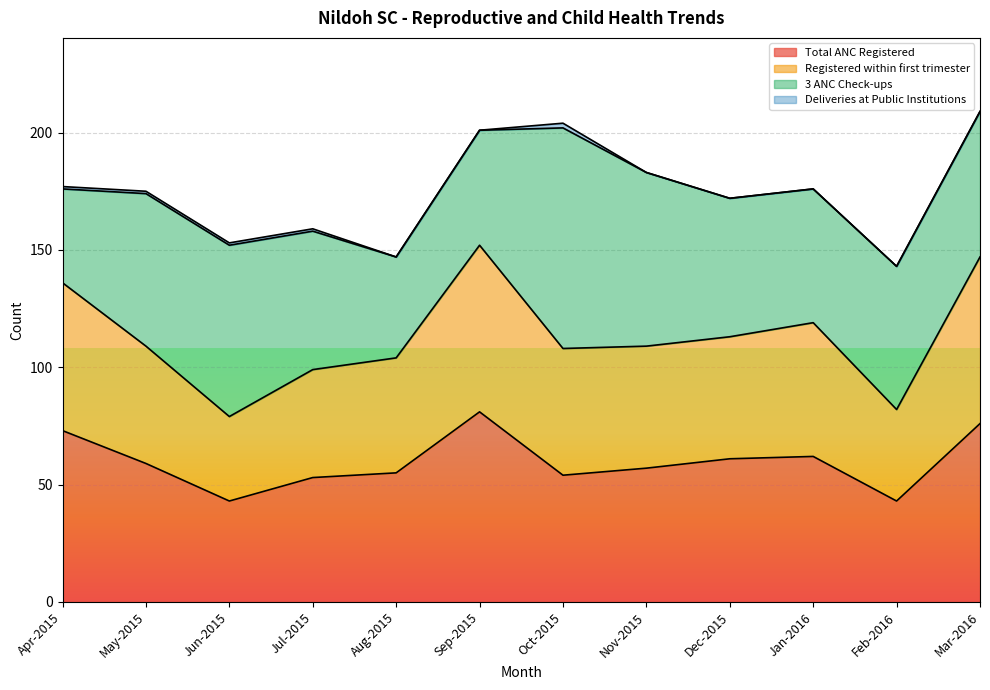

How many data points in Total ANC Registered are above 59?

5